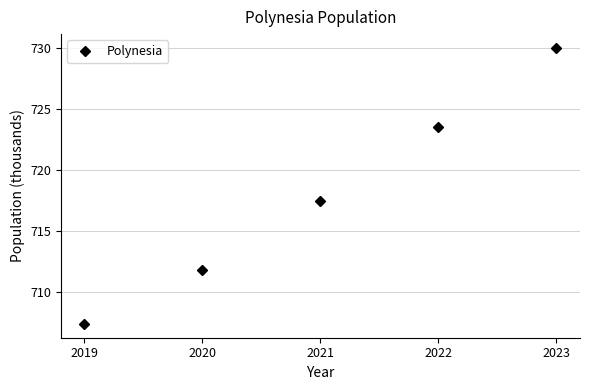

What is the minimum value shown in the chart?

707.3